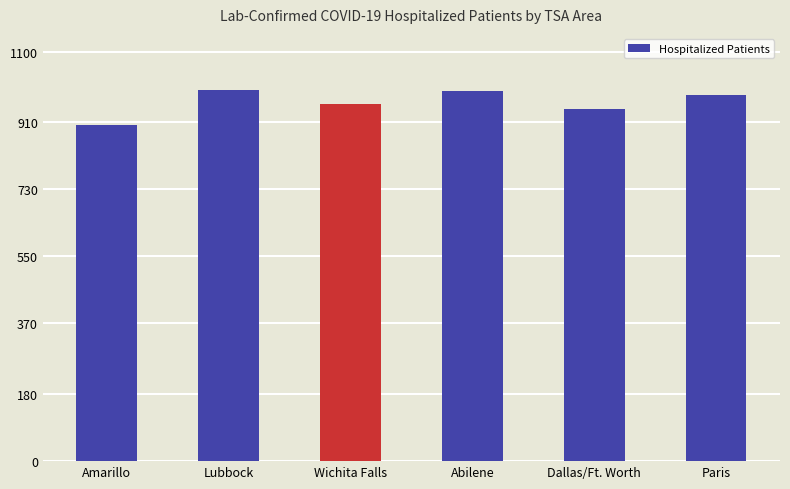

What is the greatest value displayed?

998